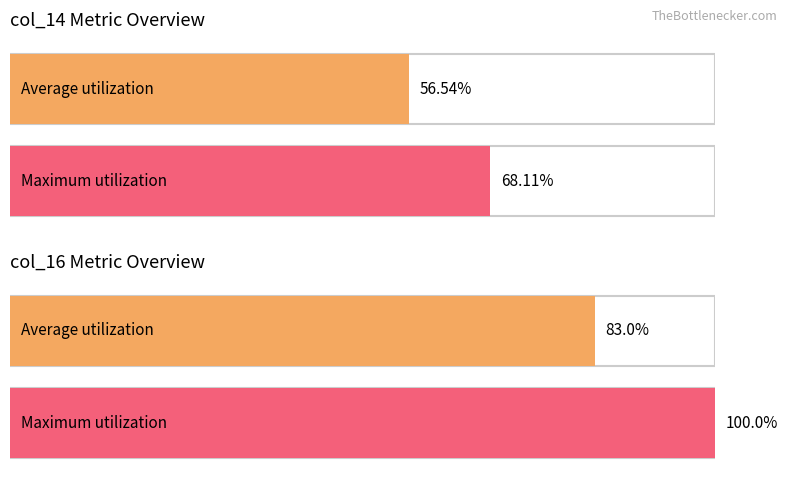

How many series are shown in this chart?

2